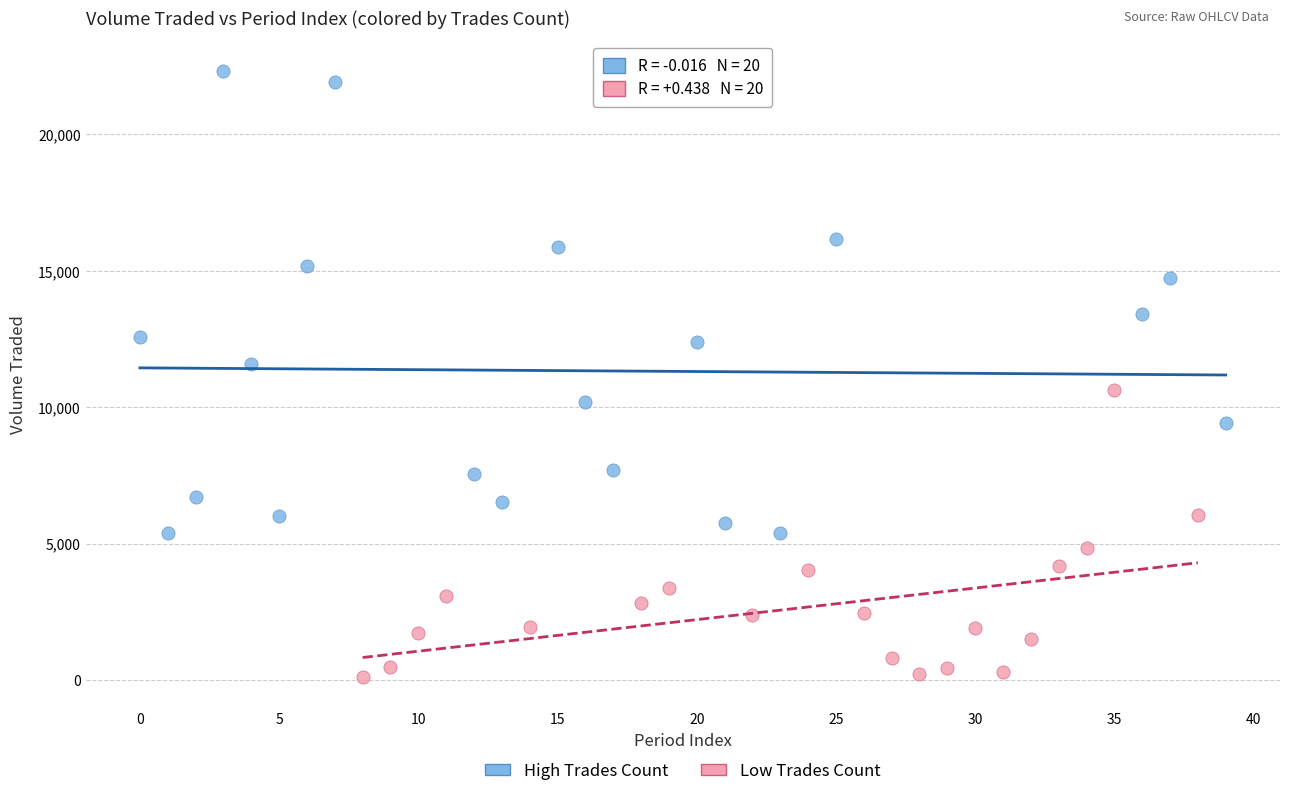

Which series reaches the minimum Y coordinate?

Low Trades Count